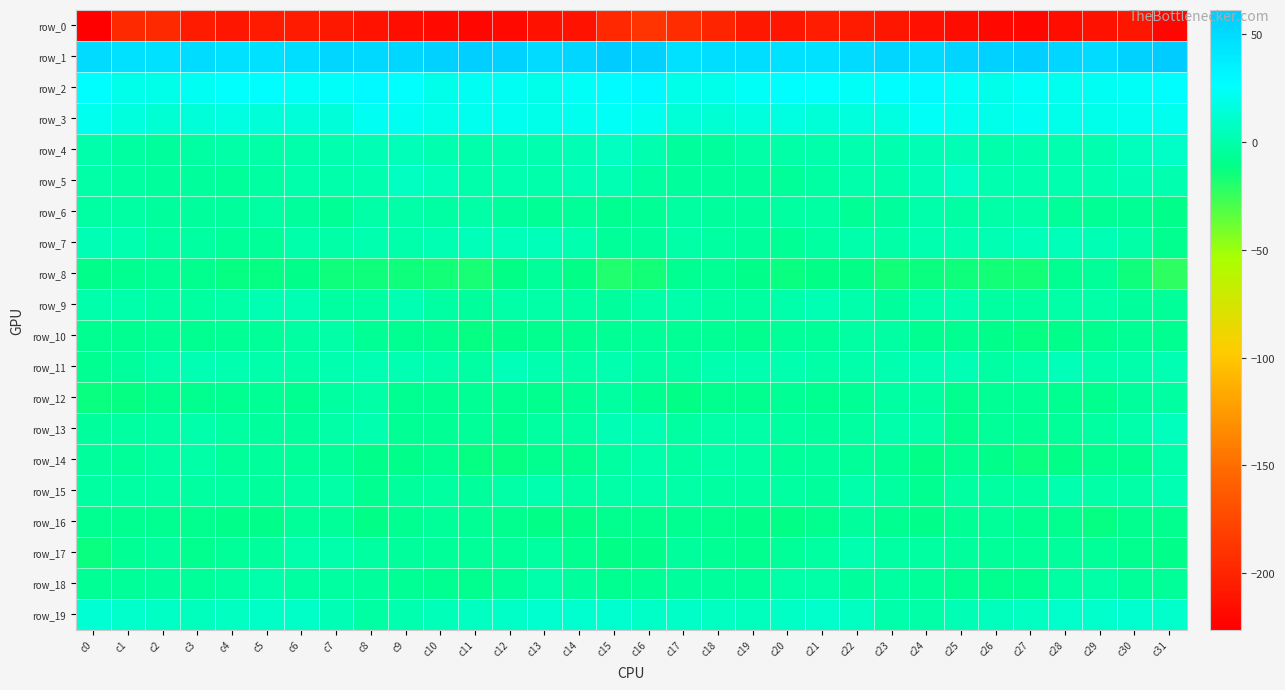

At which category is the sum across all series the highest?

c15